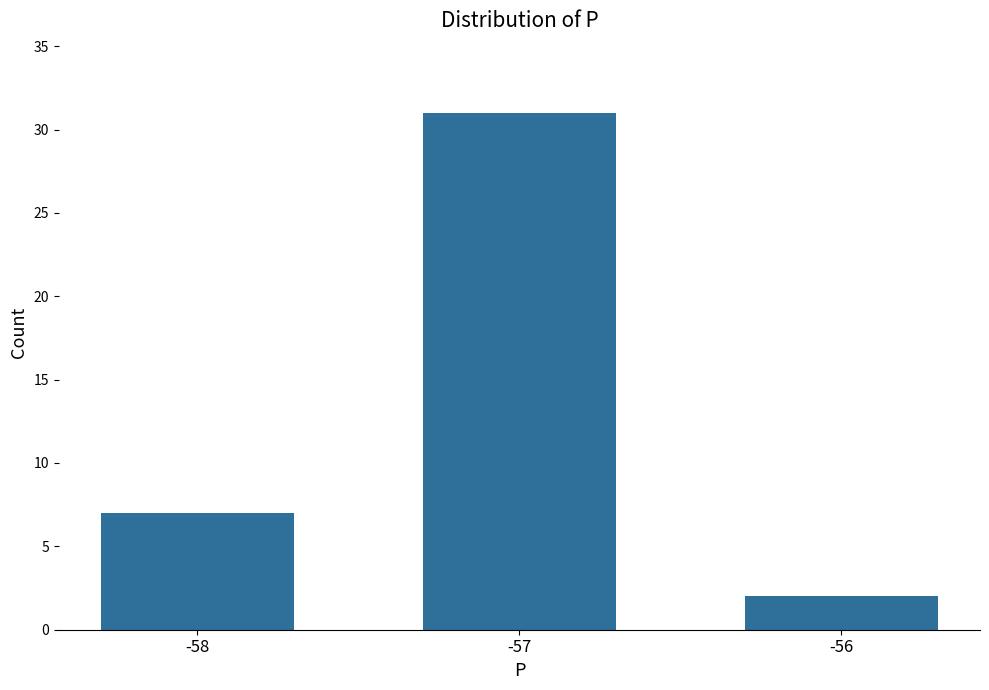

True or false: the data shows 49 at -57.

False